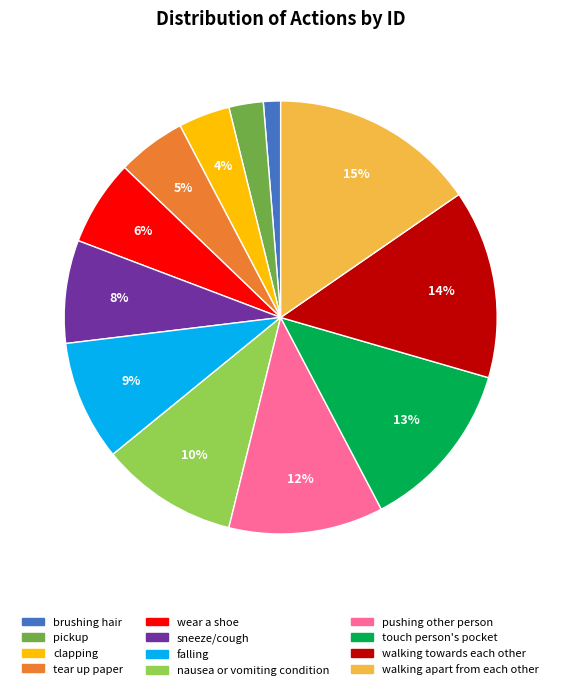

Is the sum of brushing hair and tear up paper greater than half?

No